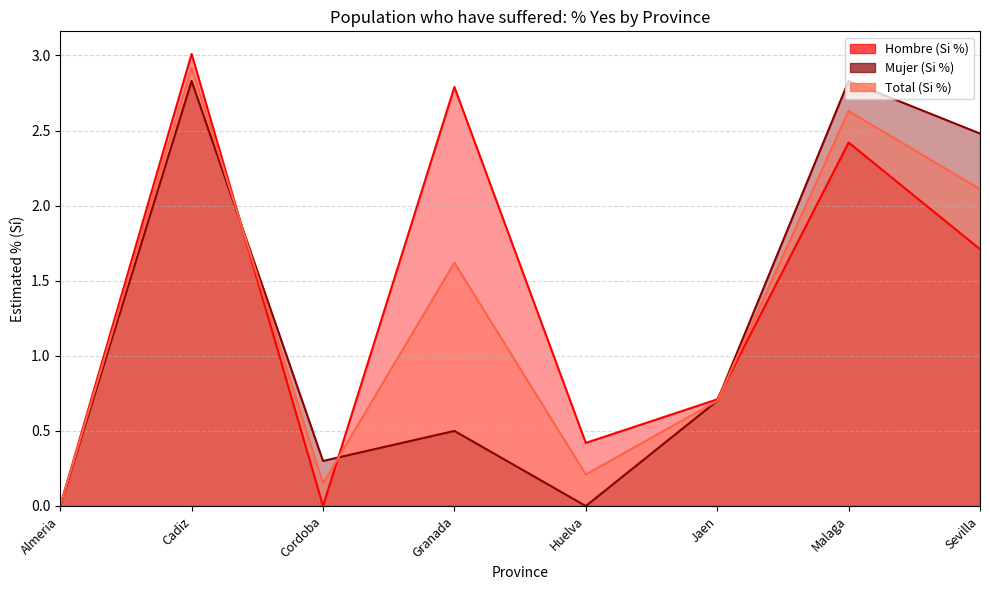

Which series has the largest total across all categories?

Hombre (Si %)